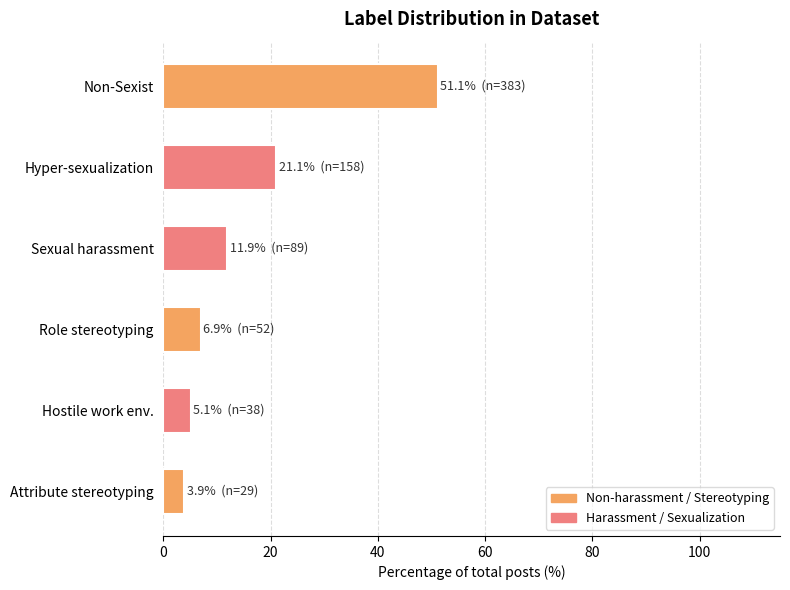

What is the sum of all values?

100.0